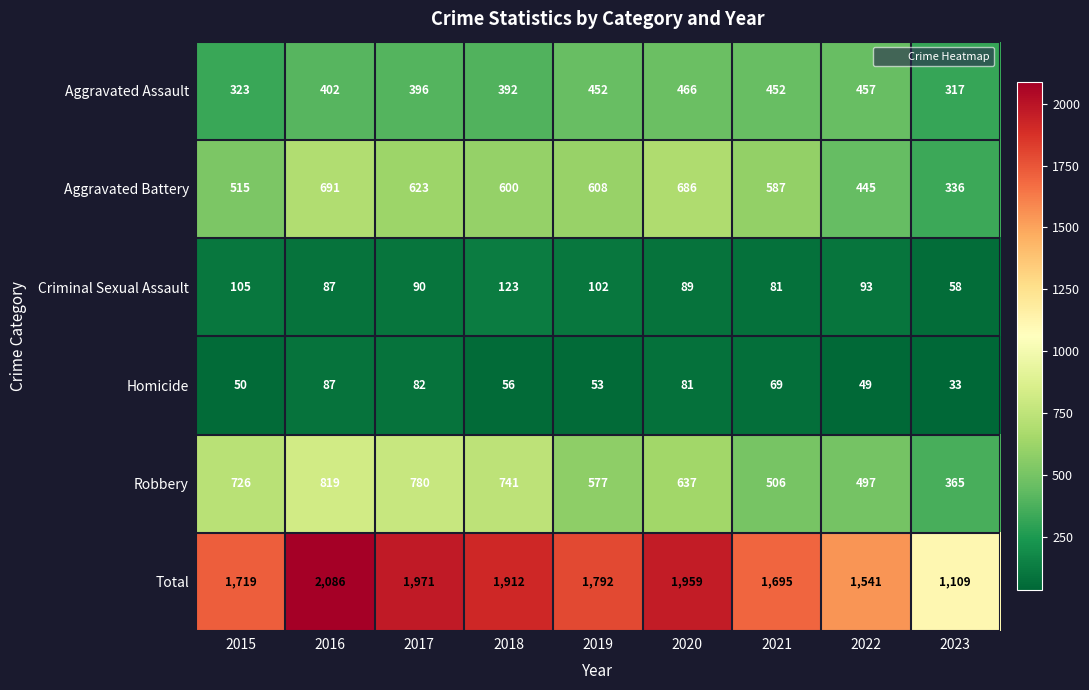

At which category is the sum across all series the highest?

2016